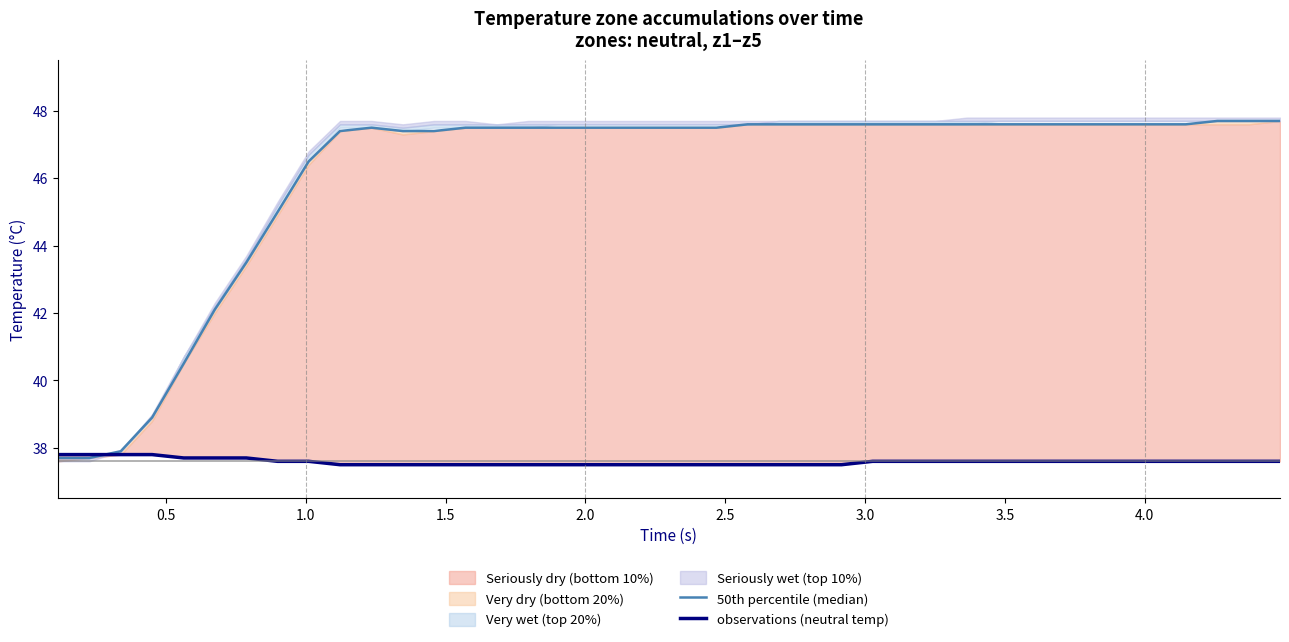

How many observations (neutral temp) values are between 37 and 38?

40